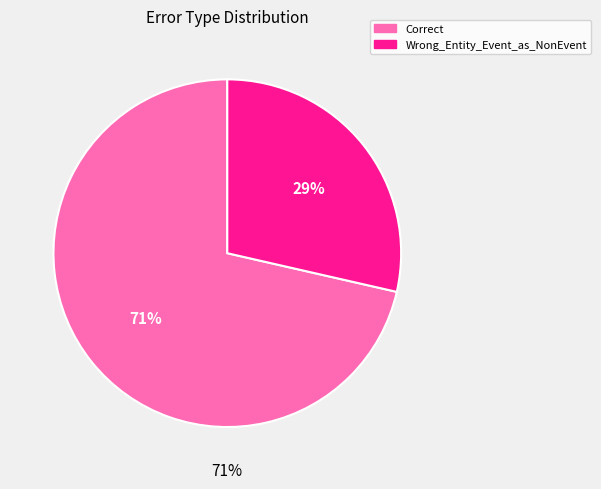

To the nearest percent, what portion does Correct represent?

71%